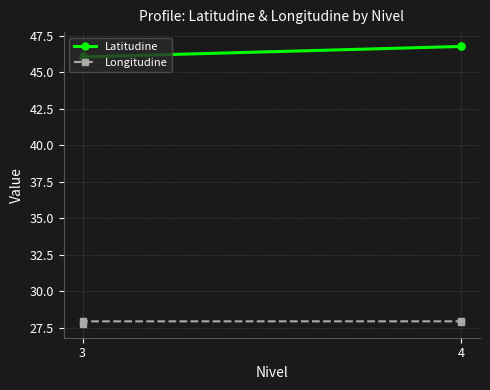

True or false: Longitudine and Latitudine cross at least once.

False